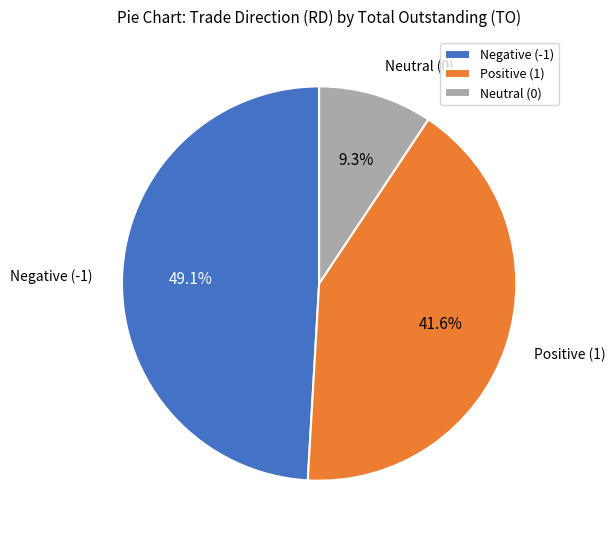

Between Negative (-1) and Neutral (0), which is larger?

Negative (-1)